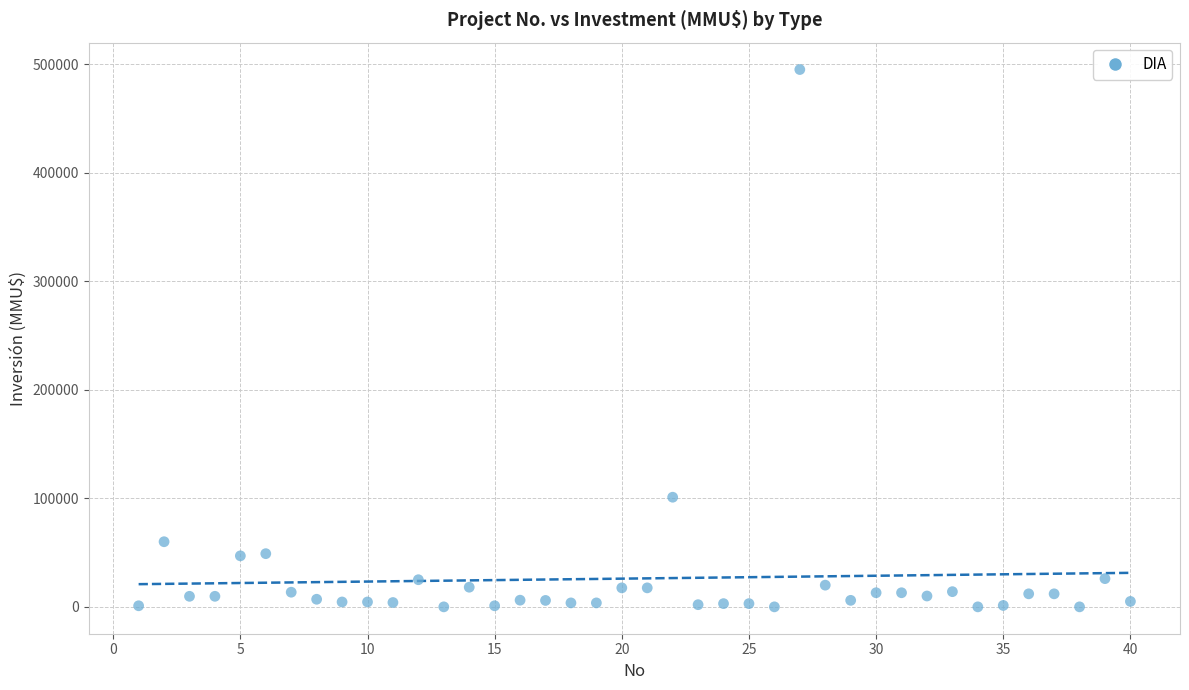

What Y value in the scatter plot is closest to 247500?

101000